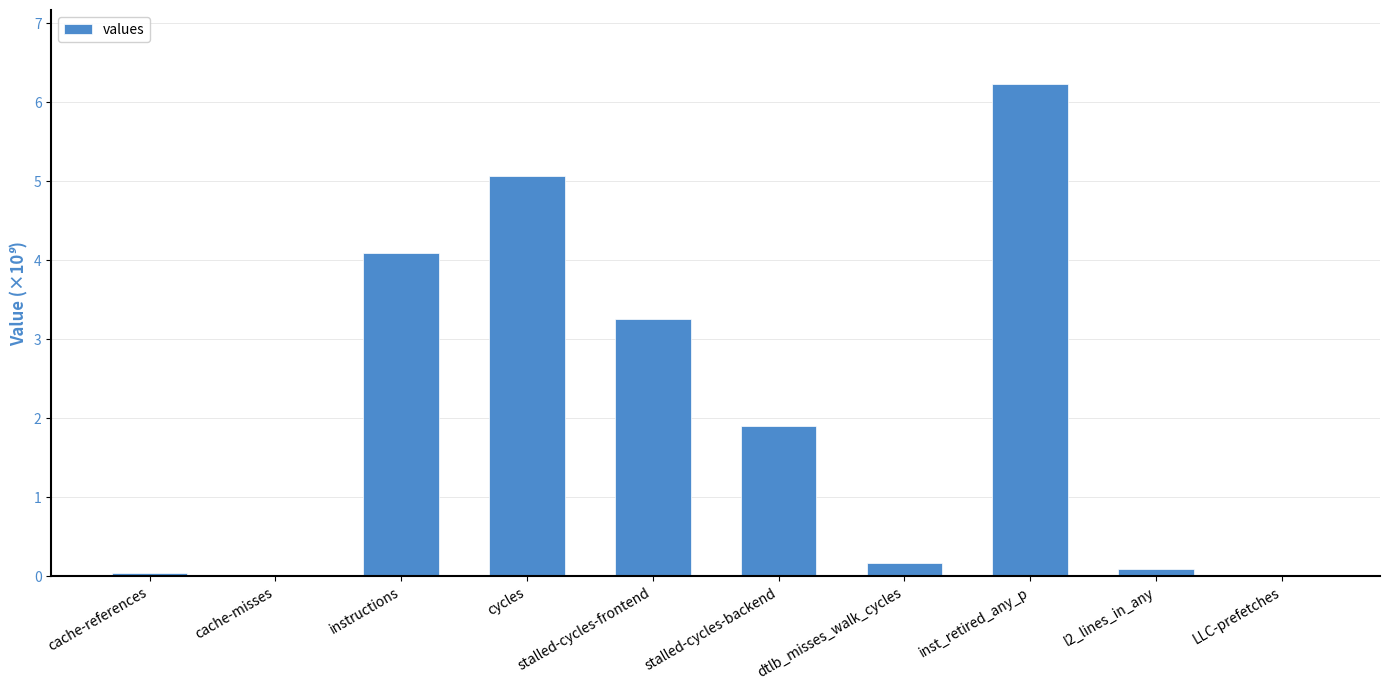

Count the number of data series in this chart.

1